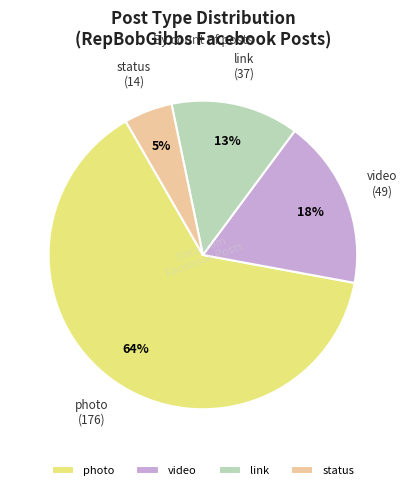

To the nearest percent, what is the combined percentage of video and status?

23%